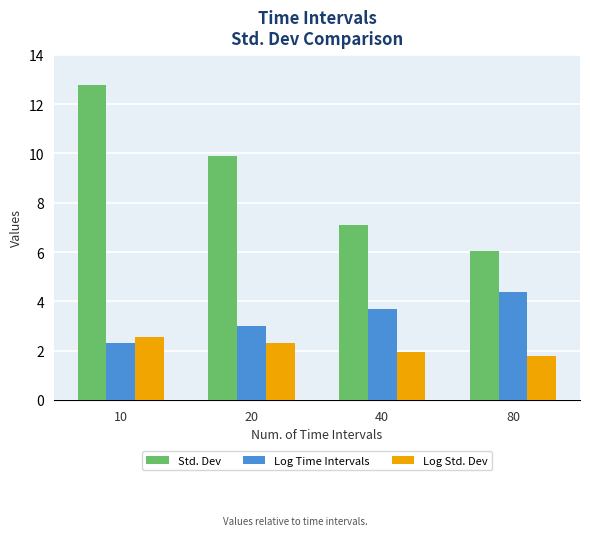

Which series has the widest spread of values?

Std. Dev